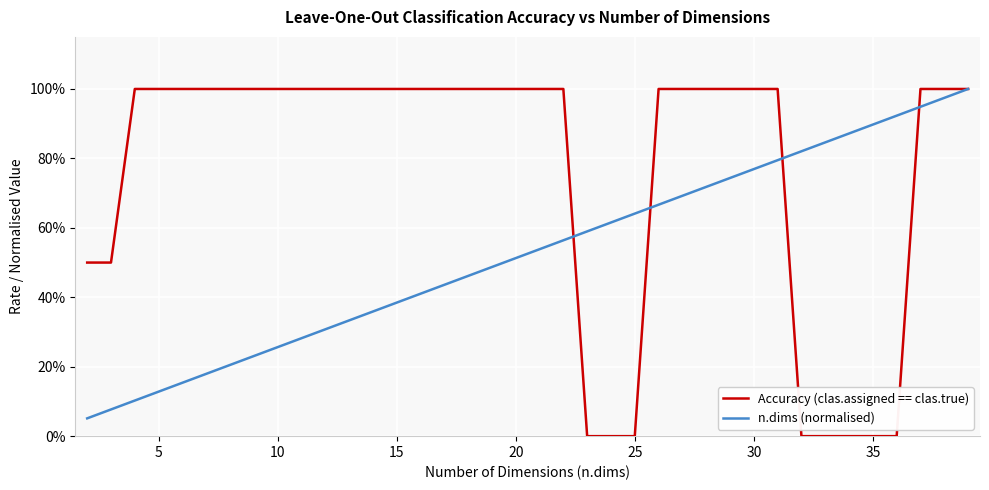

Does the chart display data point markers on the line(s)?

No